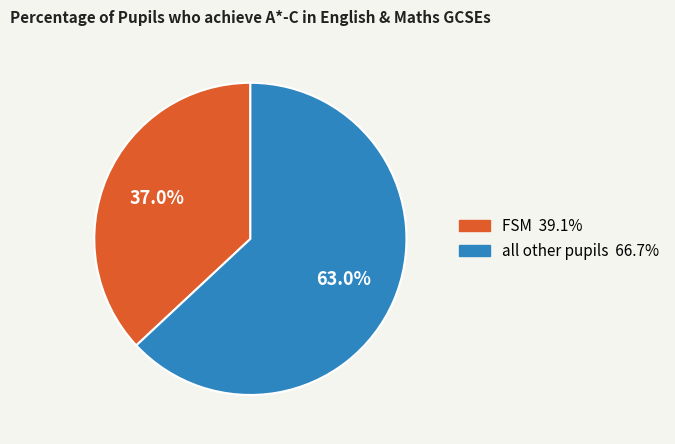

Which slice is the smallest?

FSM